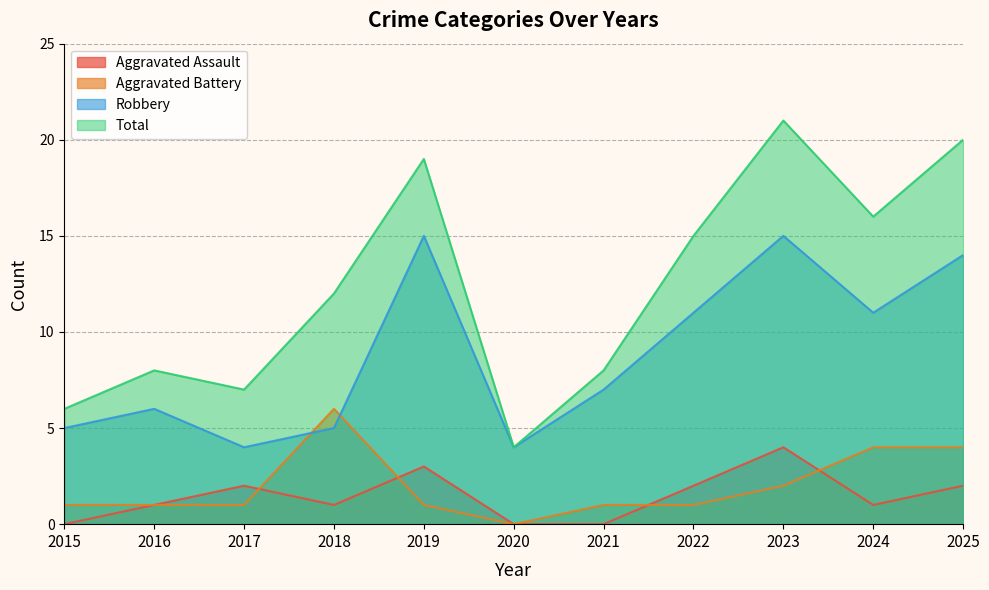

Which series changed the most between 2020 and 2021?

Total